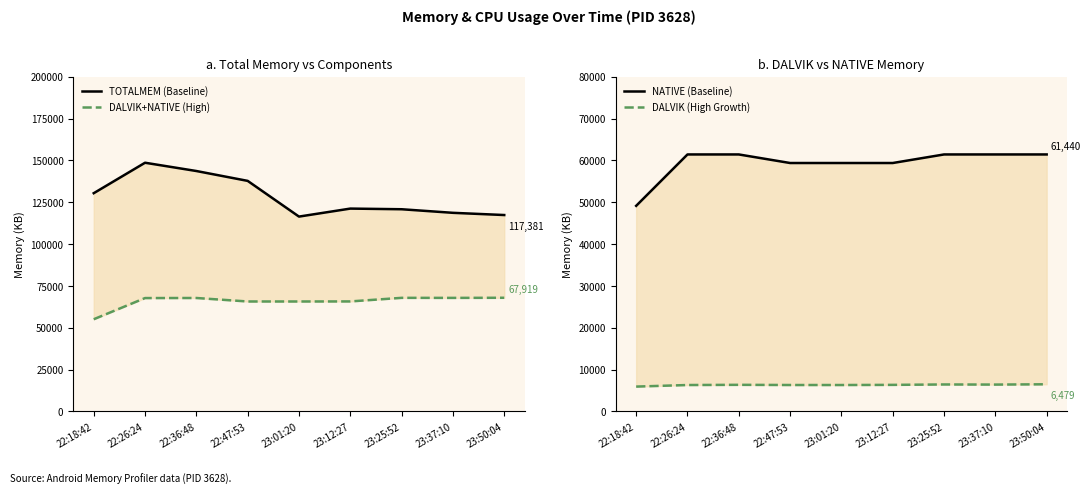

Is it true that TOTALMEM (Baseline) equals 62342 at 22:18:42?

False